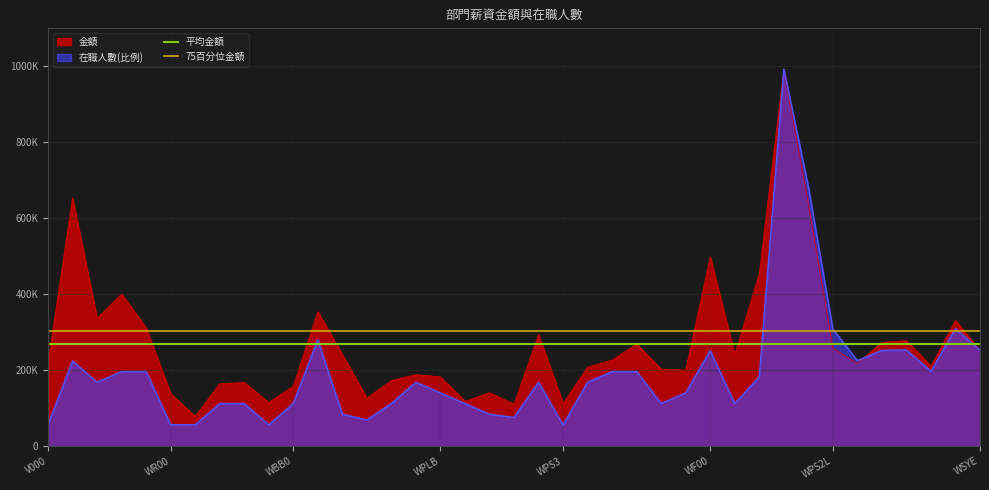

How many distinct data groups are displayed?

2